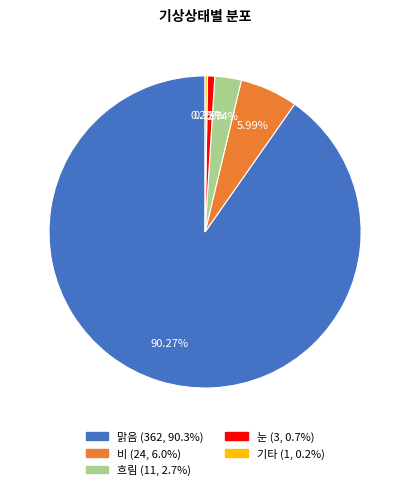

Approximately how many times larger is the value at 비 compared to 눈?

8.0